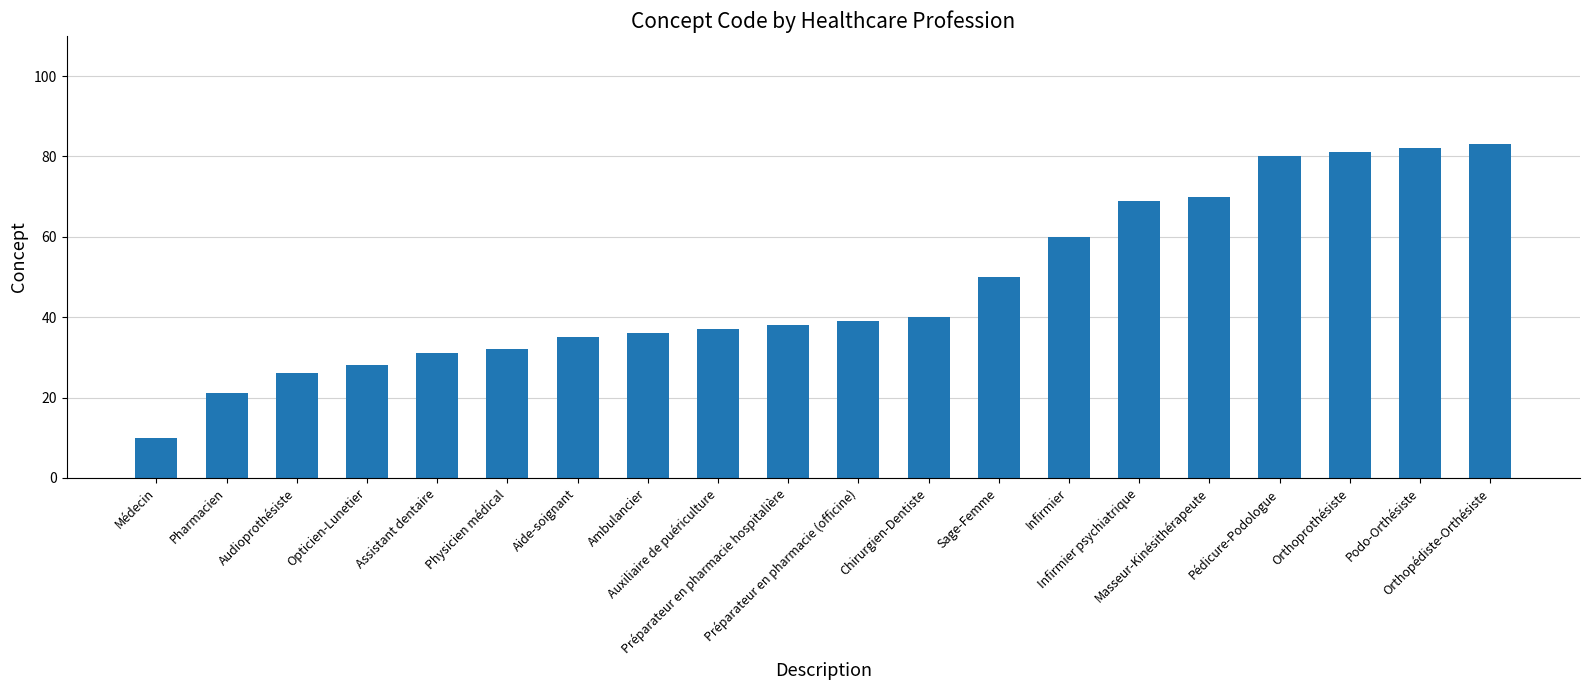

List the labels in order of value, smallest first.

Médecin, Pharmacien, Audioprothésiste, Opticien-Lunetier, Assistant dentaire, Physicien médical, Aide-soignant, Ambulancier, Auxiliaire de puériculture, Préparateur en pharmacie hospitalière, Préparateur en pharmacie (officine), Chirurgien-Dentiste, Sage-Femme, Infirmier, Infirmier psychiatrique, Masseur-Kinésithérapeute, Pédicure-Podologue, Orthoprothésiste, Podo-Orthésiste, Orthopédiste-Orthésiste